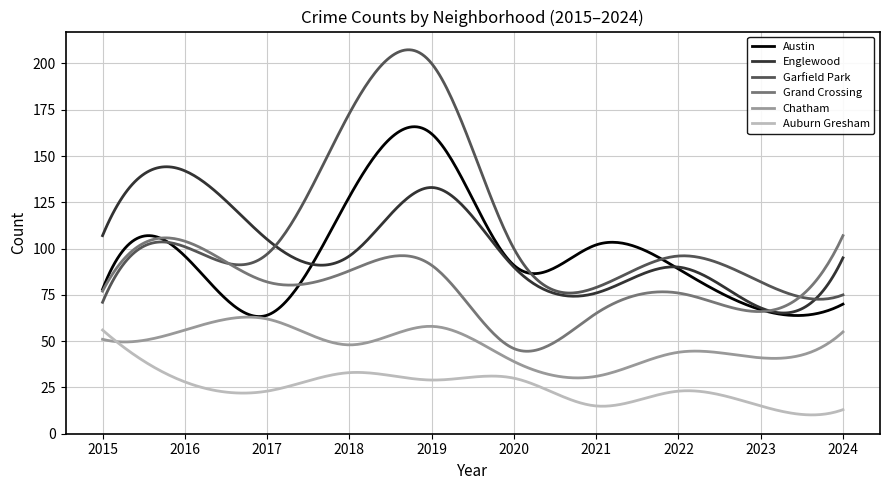

How many lines are shown in the chart?

6